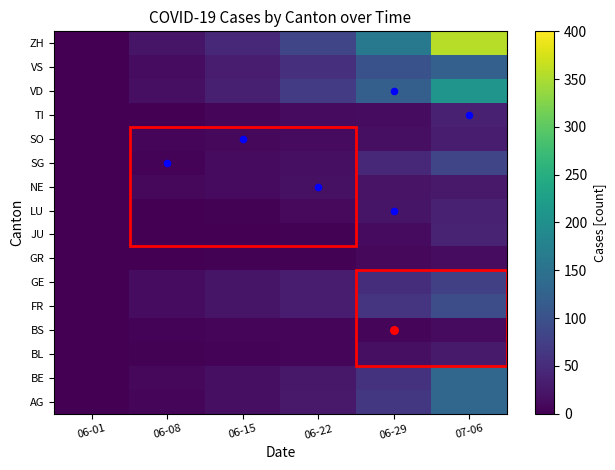

Count the number of categories in the chart.

6